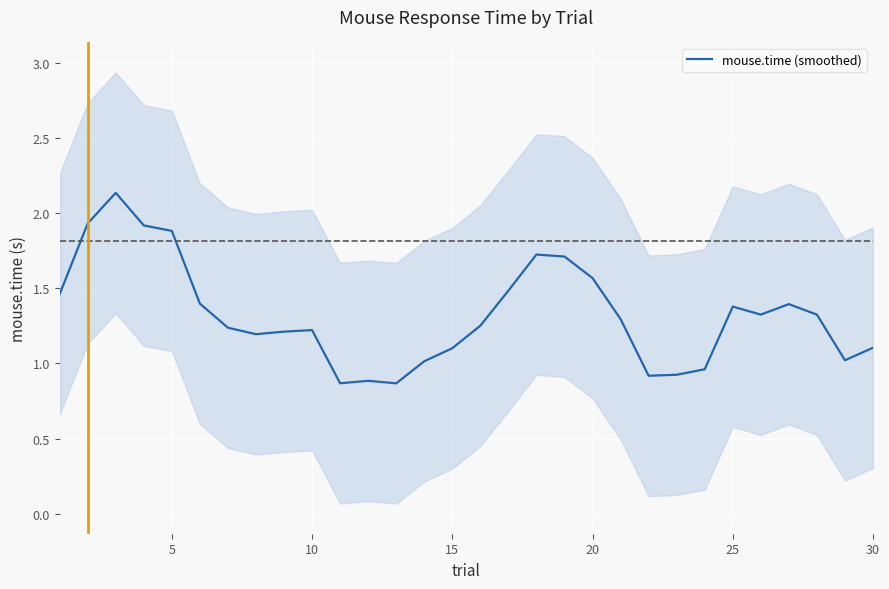

Is this an area chart (filled region under the line)?

No